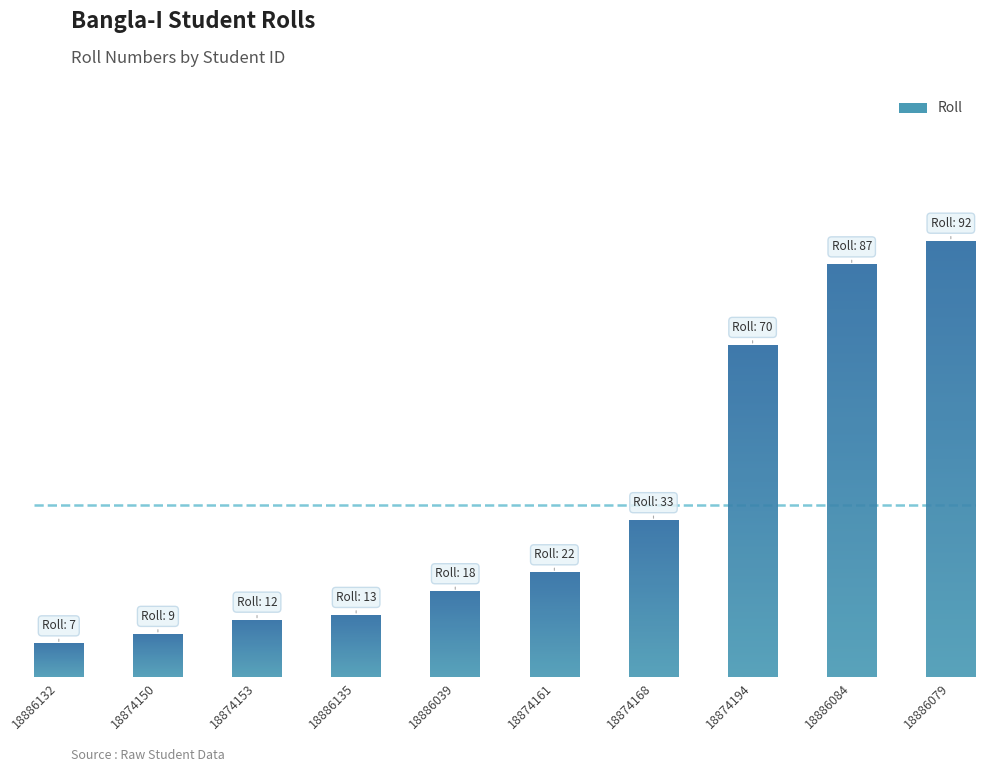

Are the bars horizontal?

No